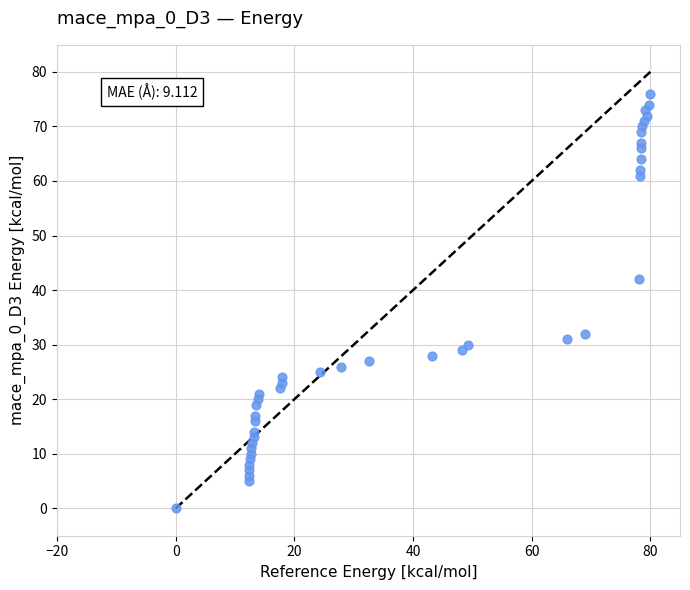

What Y value in the scatter plot is closest to 38?

42